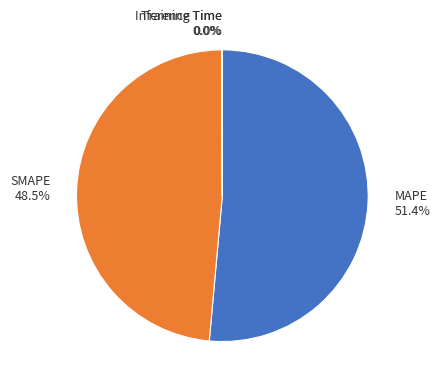

Which slice is the largest?

MAPE